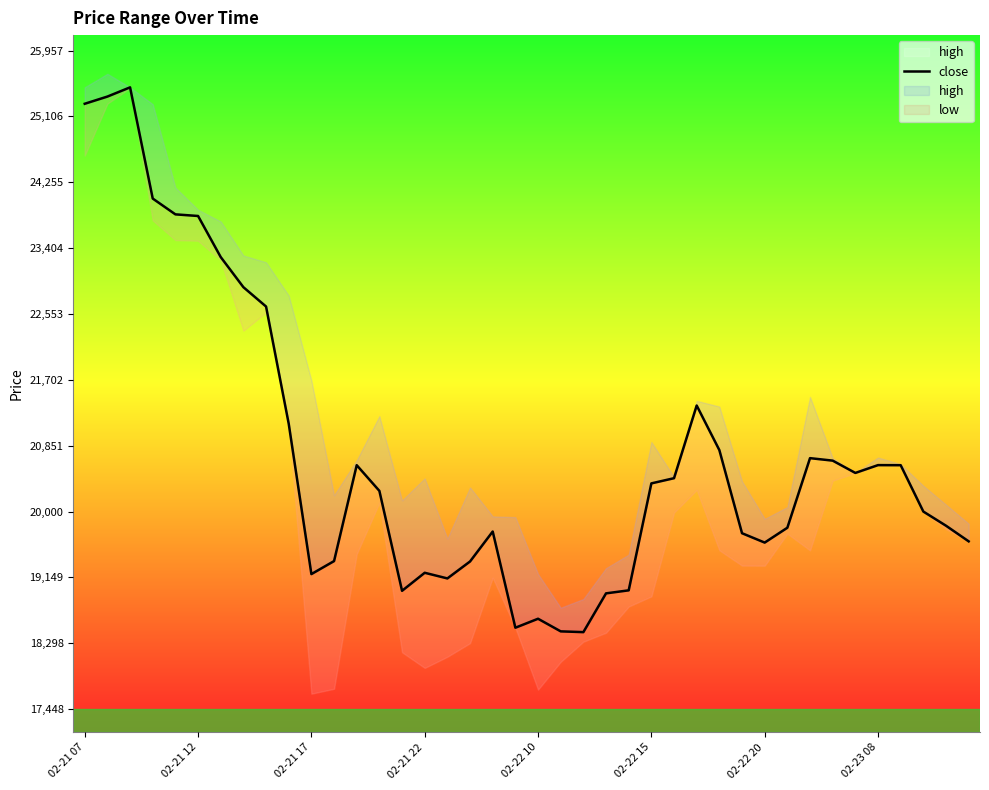

What position from the left is 32?

33